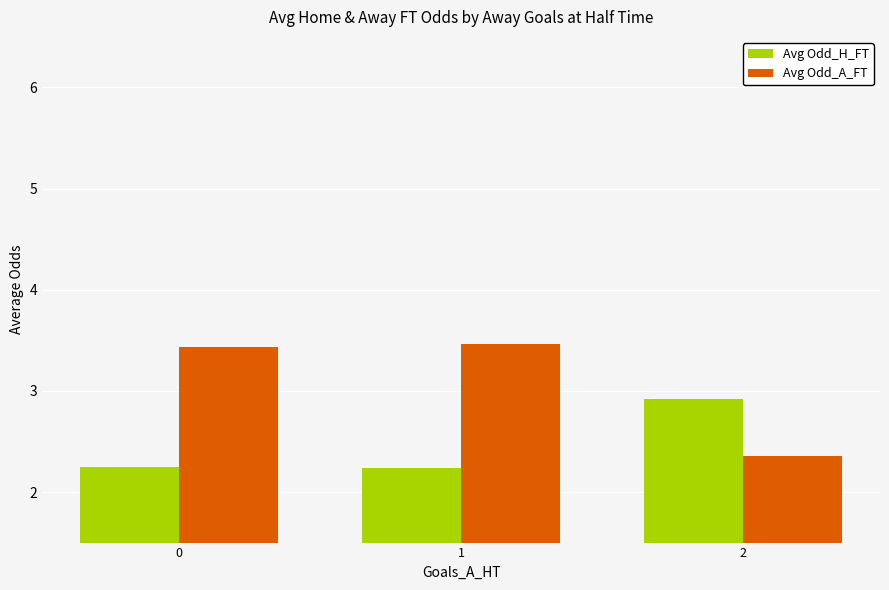

Count the Avg Odd_H_FT values in the range 2 to 3.

3